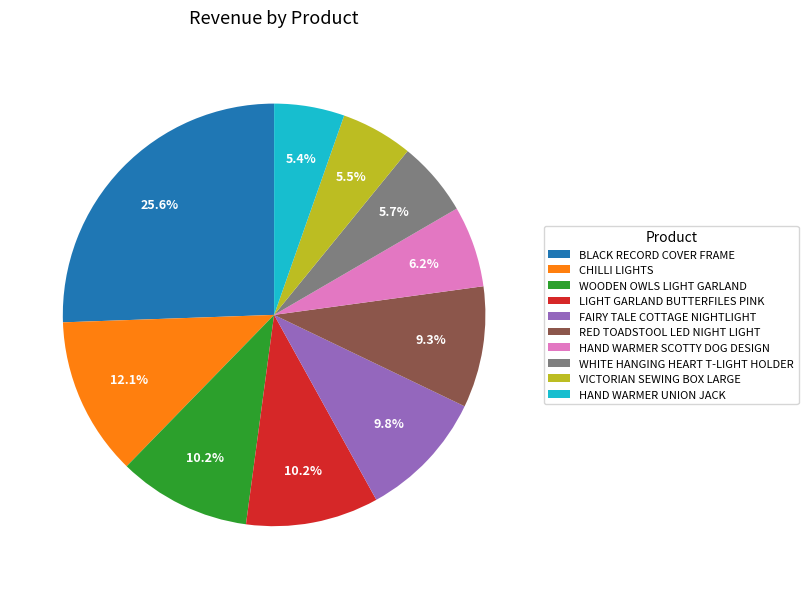

What portion of the pie excludes HAND WARMER SCOTTY DOG DESIGN?

93.8%